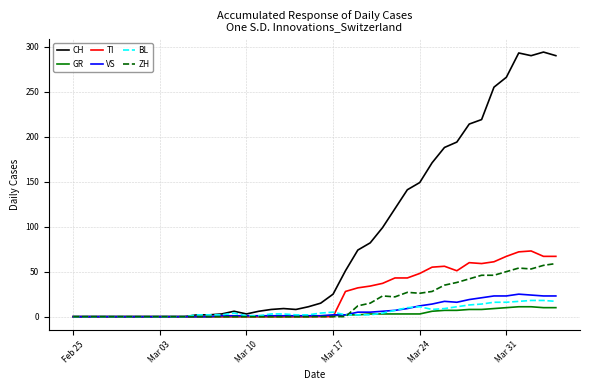

Which series has the largest total across all categories?

CH